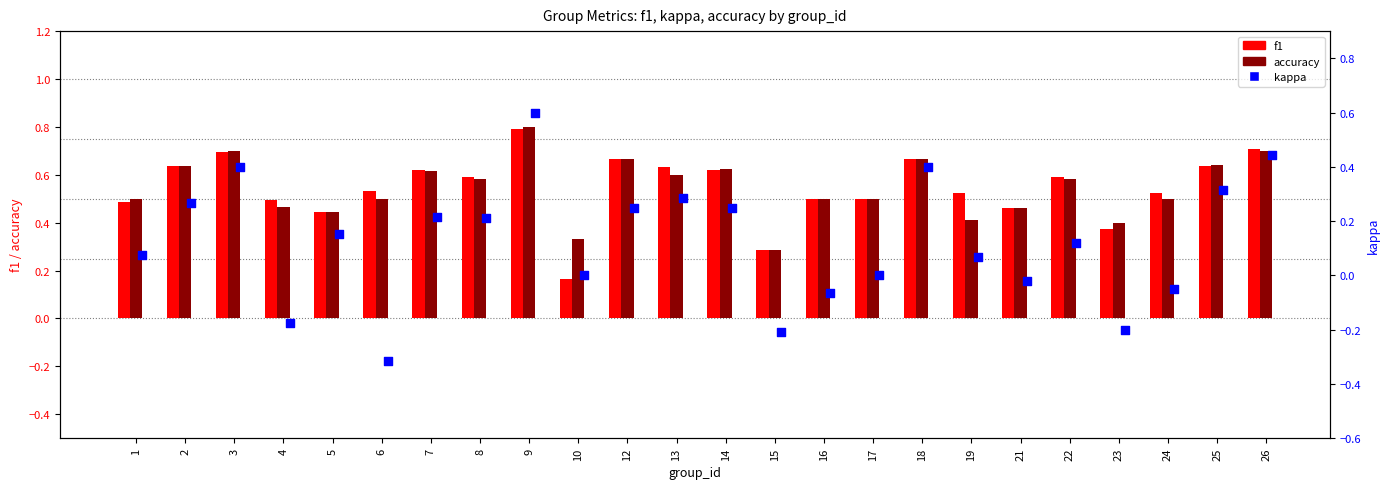

Is the value of accuracy at 14 greater than the value of kappa at 6?

Yes